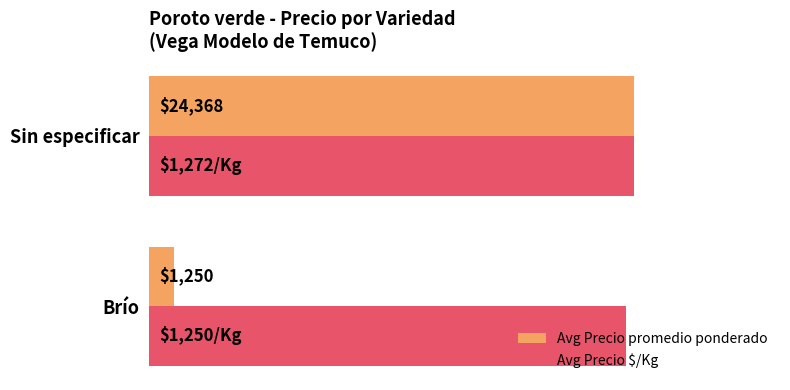

What are all the series names shown in the legend?

Avg Precio promedio ponderado, Avg Precio $/Kg